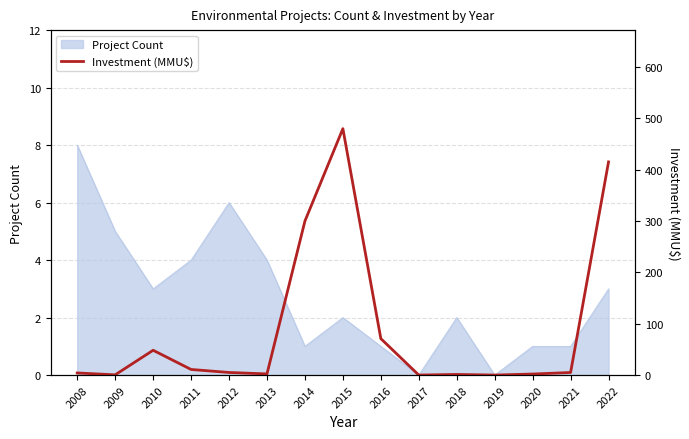

The value at 2010 is 21.9. True or false?

False